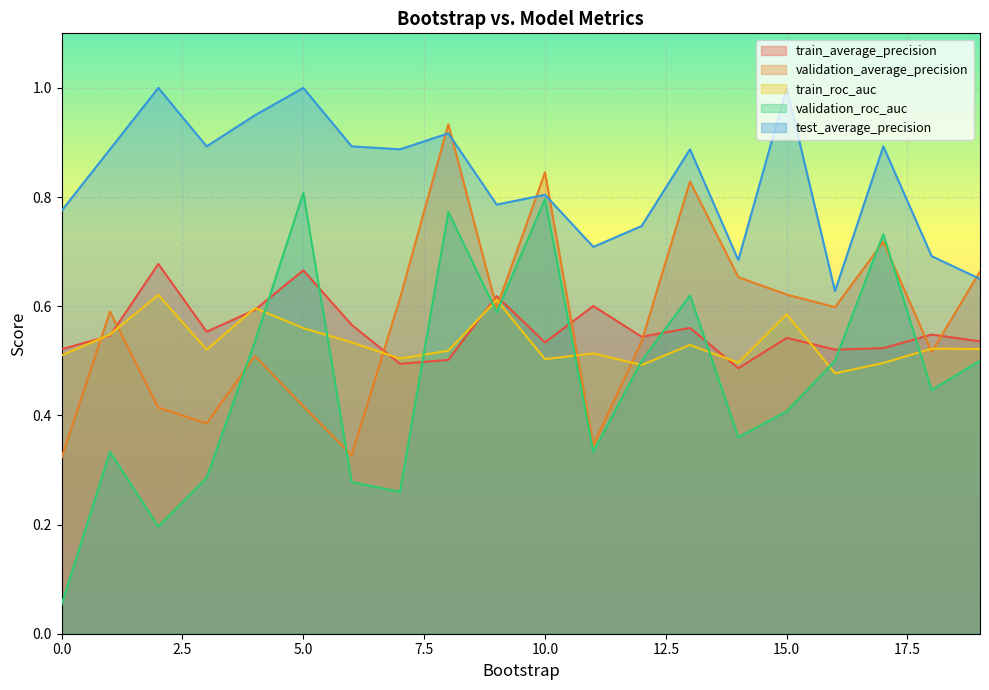

Where is the first local maximum for validation_average_precision?

1